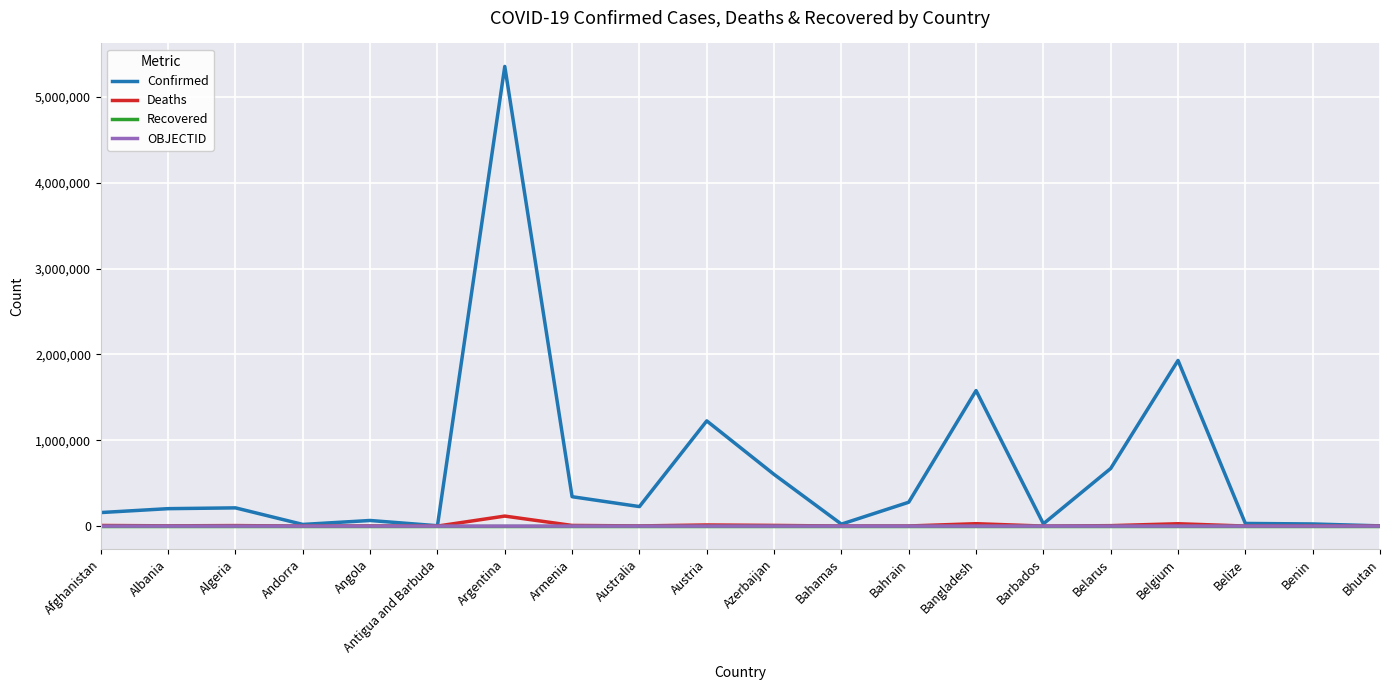

The value of Confirmed at Bahrain is 277997. True or false?

True